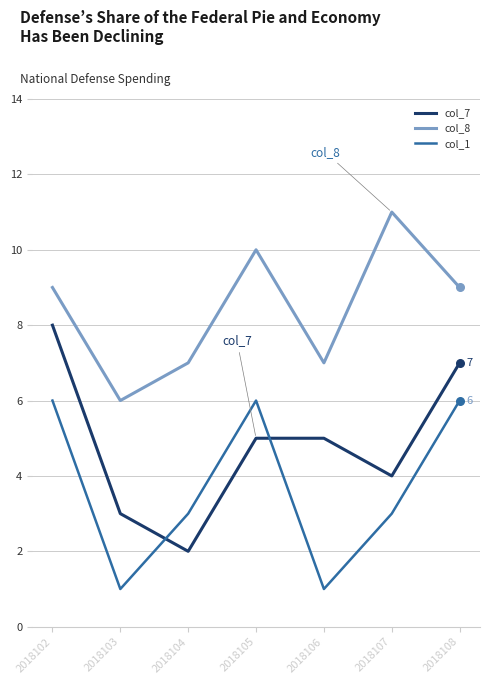

Which series has the largest total across all categories?

col_8